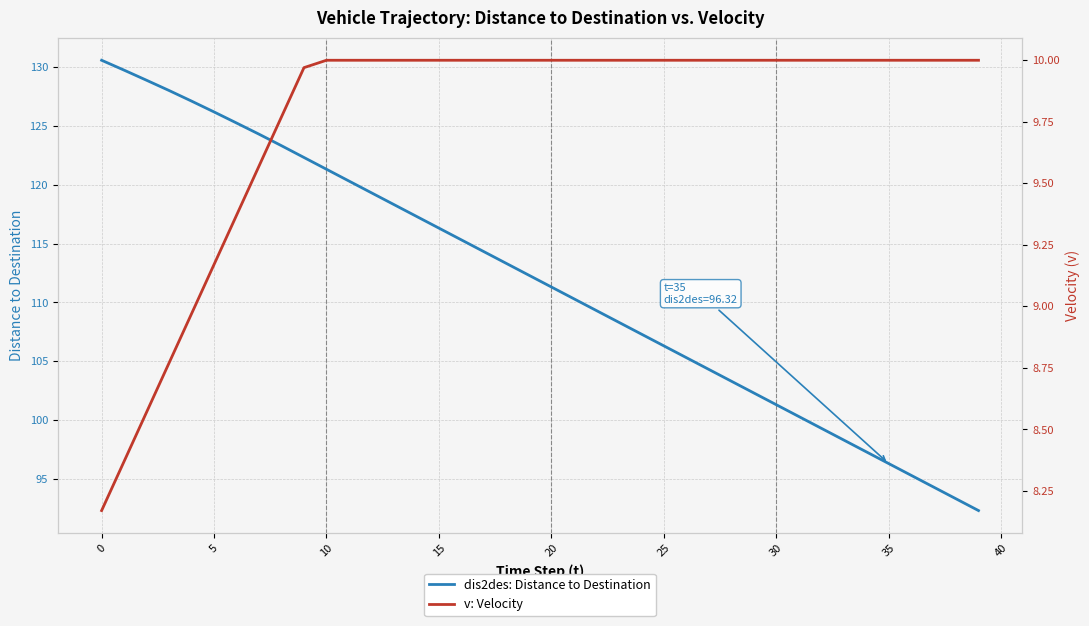

Which series changed the most between 13 and 15?

dis2des: Distance to Destination